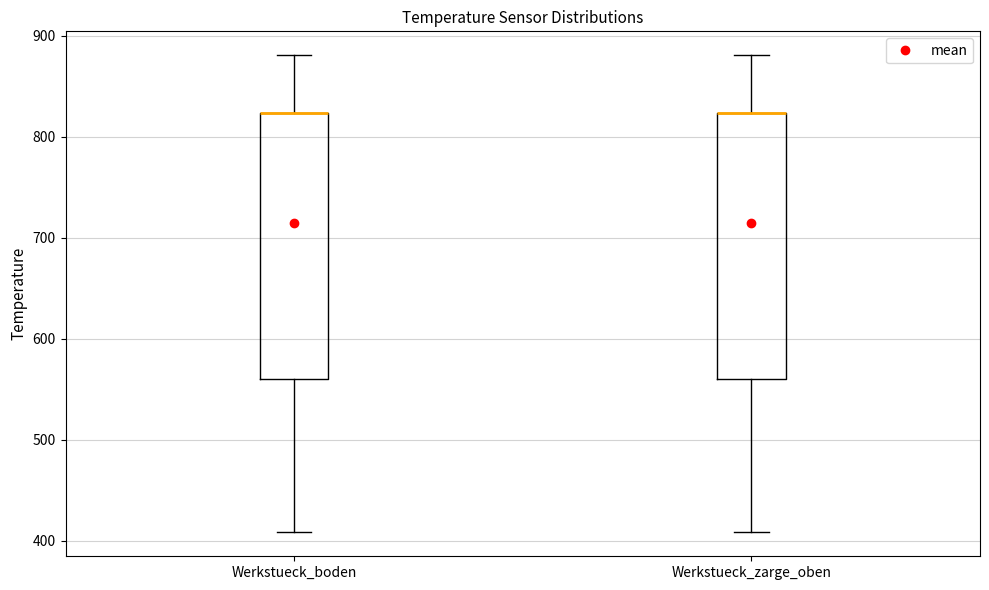

Reading left to right, transcribe this box plot: for each box, give where its median line is, the range the box spans, and where its two whiskers end, as read against the y-axis. The values are not printed on the chart, so give them approximately, as read against the axis.

Werkstueck_boden: median 820 (drawn on the box's upper edge), box 560 to 820, whiskers 410 to 880
Werkstueck_zarge_oben: median 820 (drawn on the box's upper edge), box 560 to 820, whiskers 410 to 880